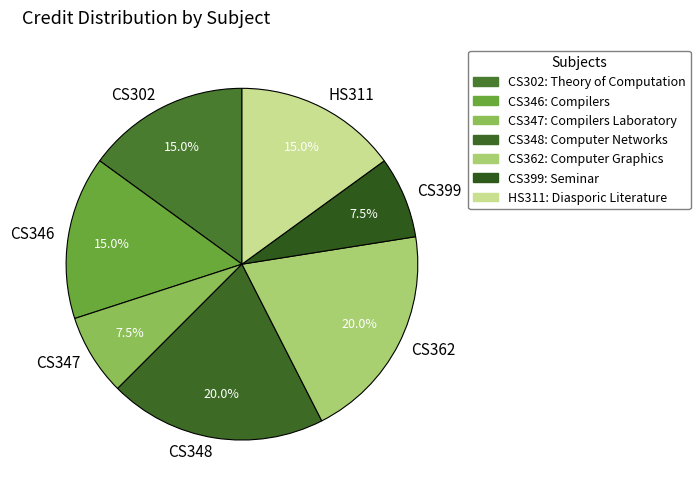

Is there any slice that represents more than half of the pie?

No